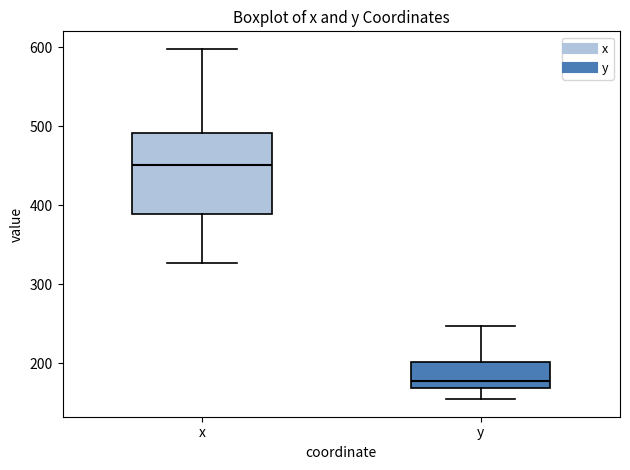

Which box's median line is the lowest?

y